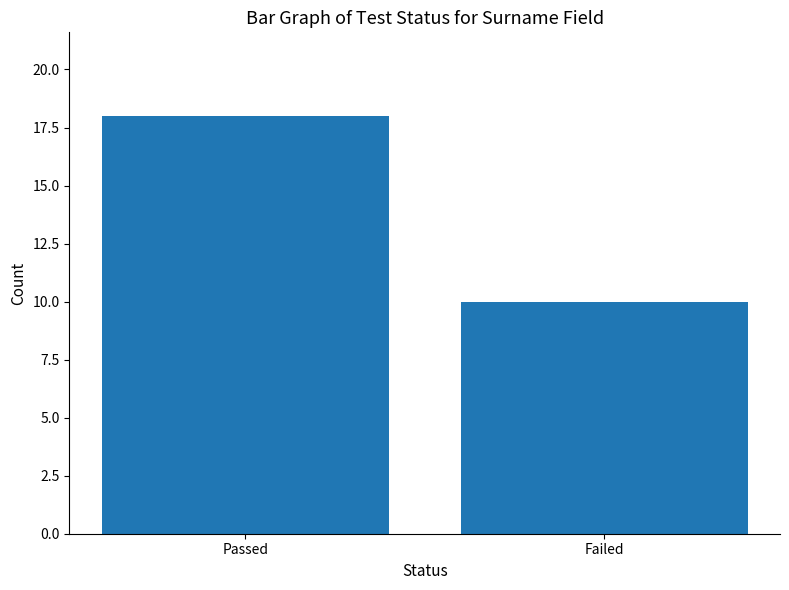

What is the sum of all values?

28